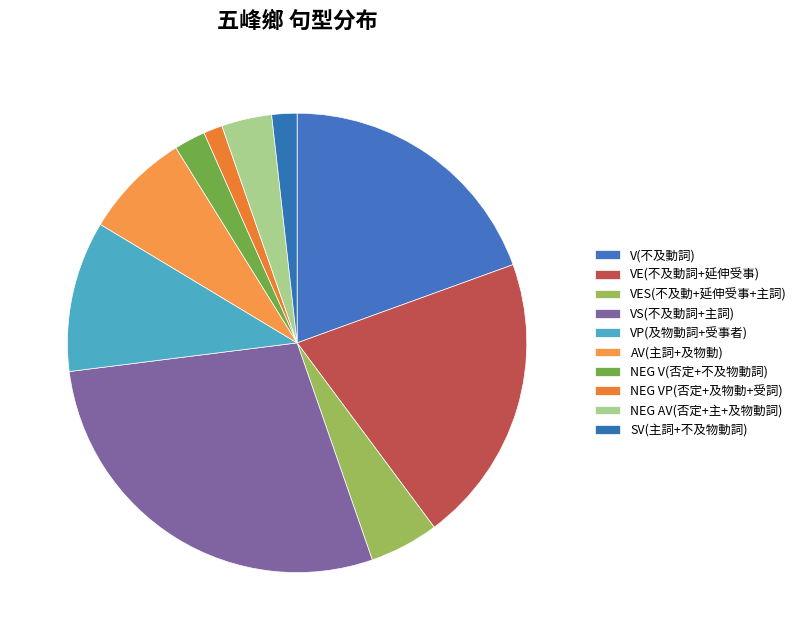

How many slices are in this pie chart?

10